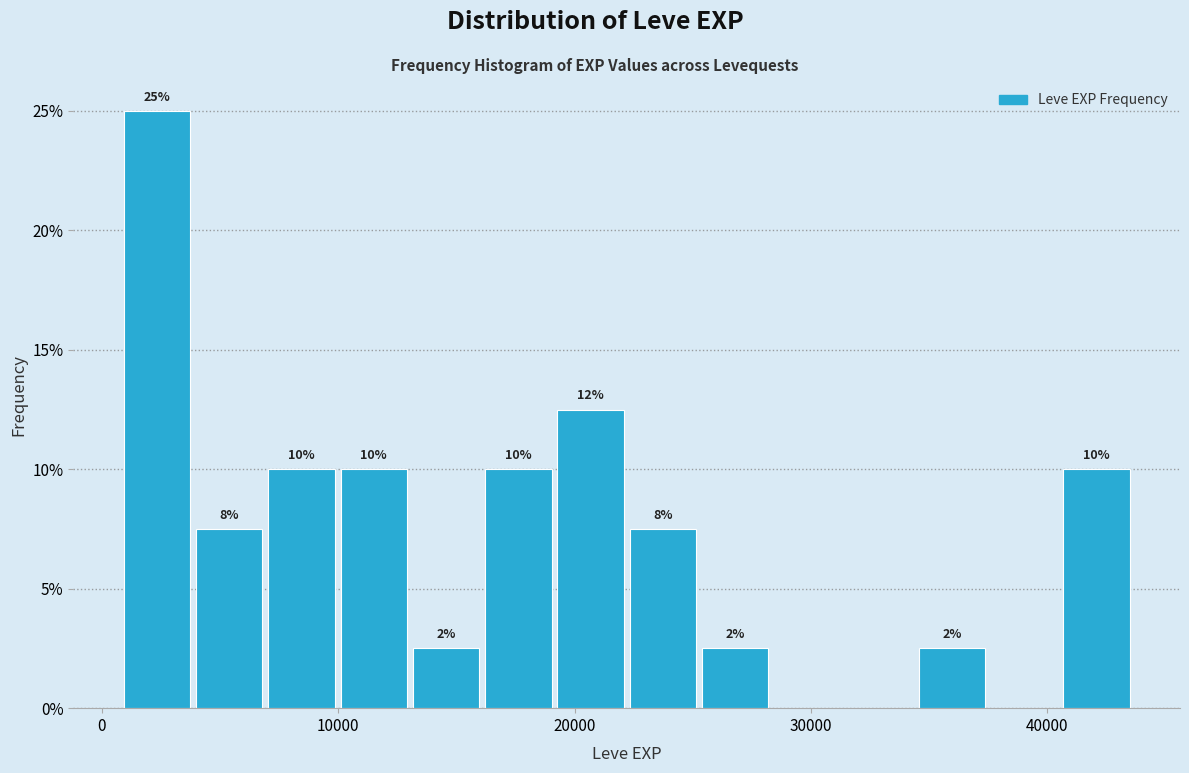

Read against the x-axis, roughly where is the centre of the tallest bar?

2000